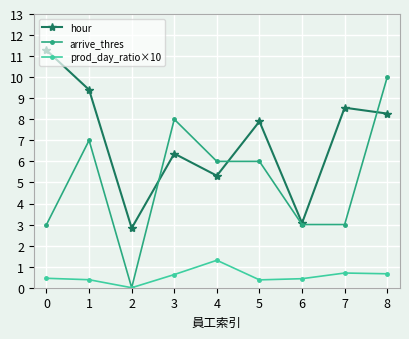

True or false: arrive_thres has a value of 3.0 at 6.

True